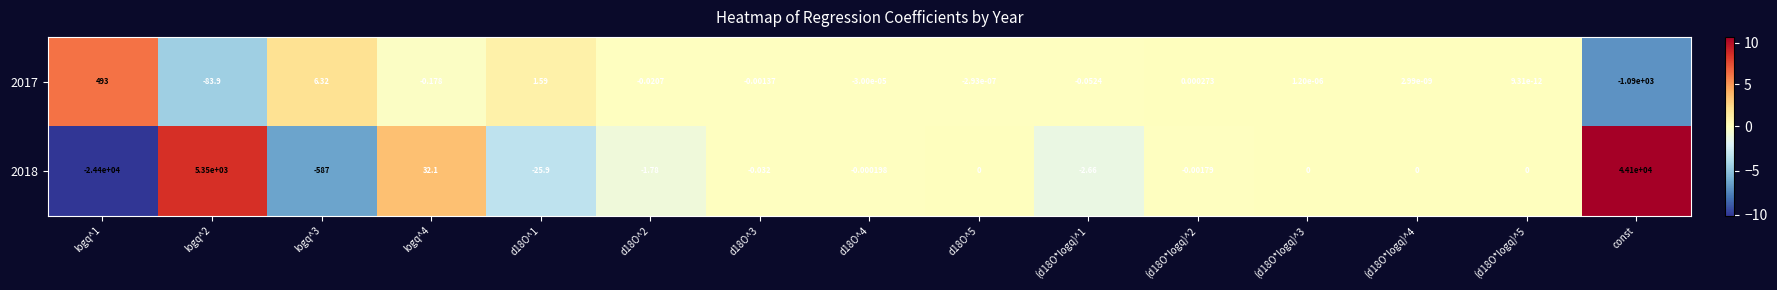

At which category is the sum across all series the highest?

const